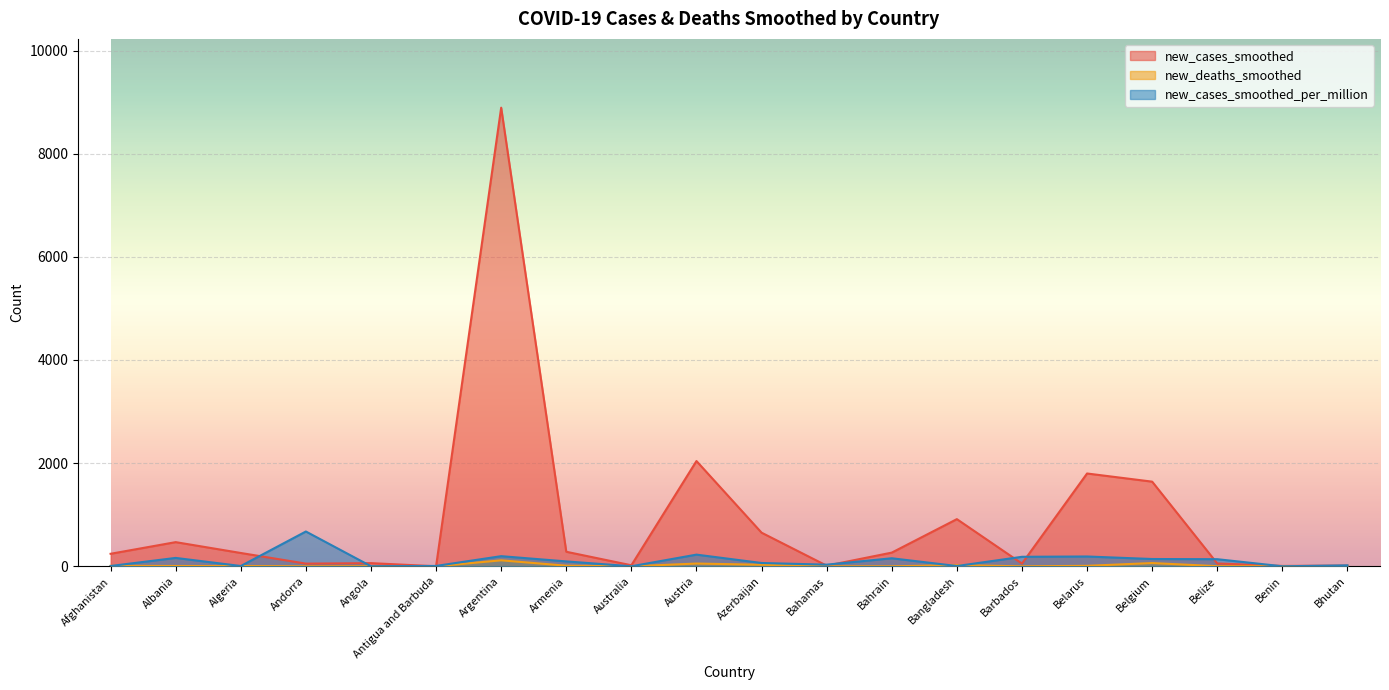

How many values in new_deaths_smoothed are above zero?

14